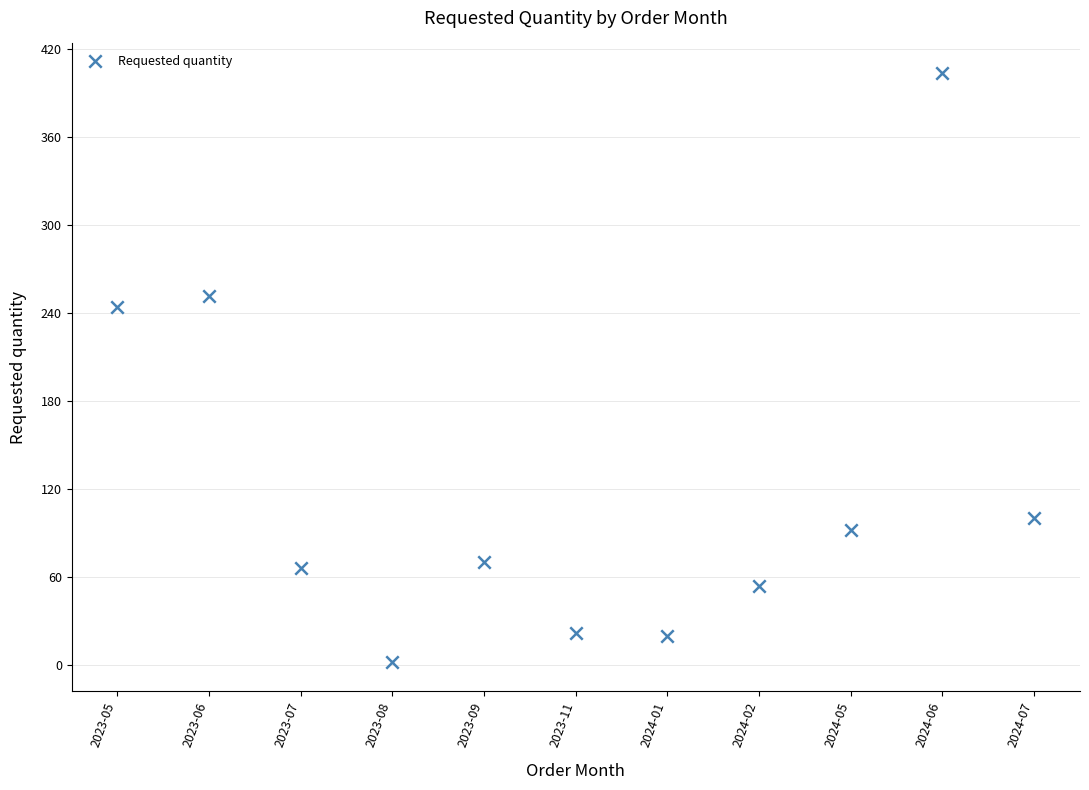

What is the range of Y values (max minus min)?

402